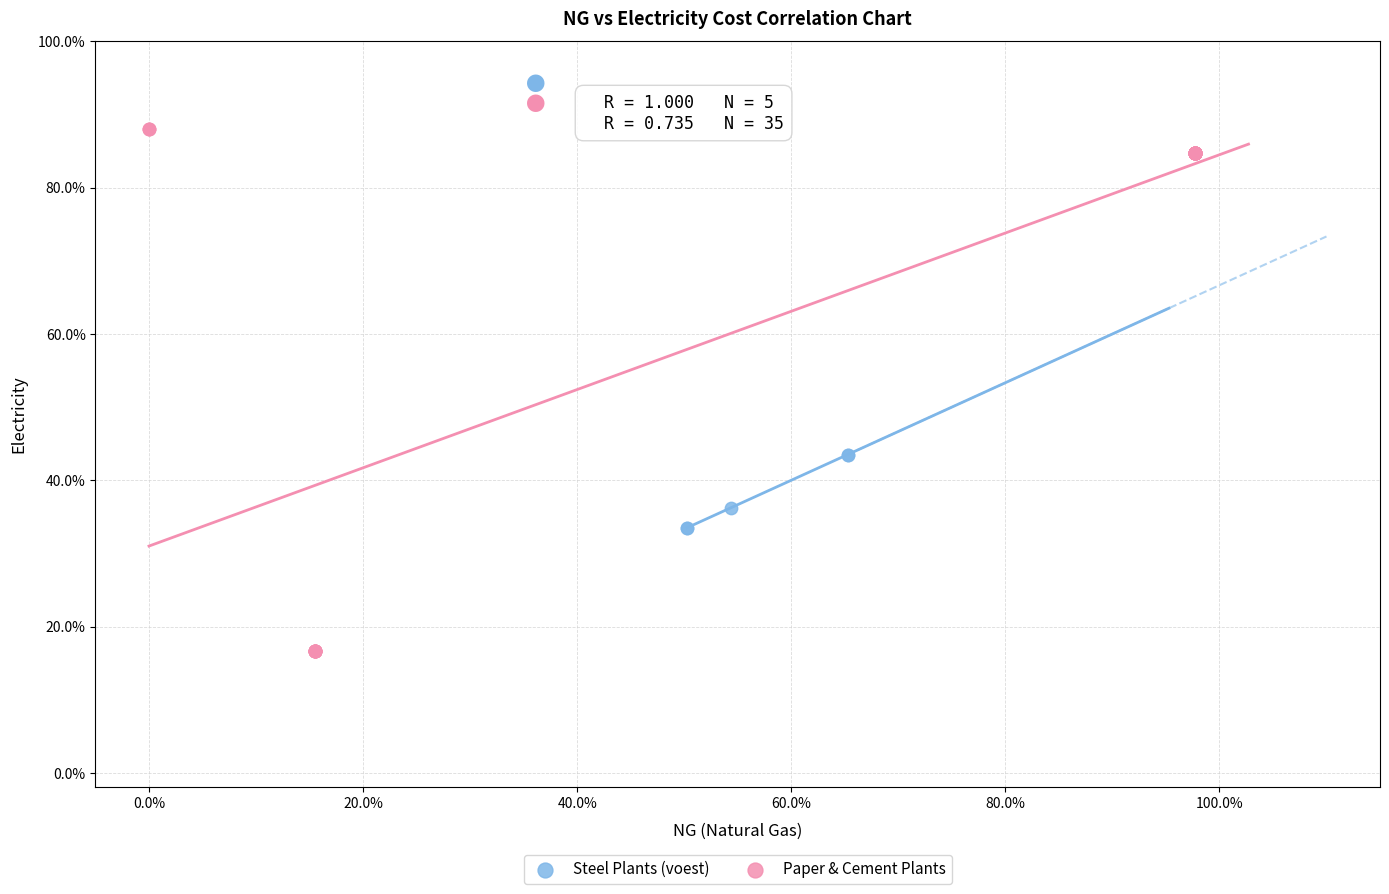

What are all the series names shown in the legend?

Steel Plants (voest), Paper & Cement Plants